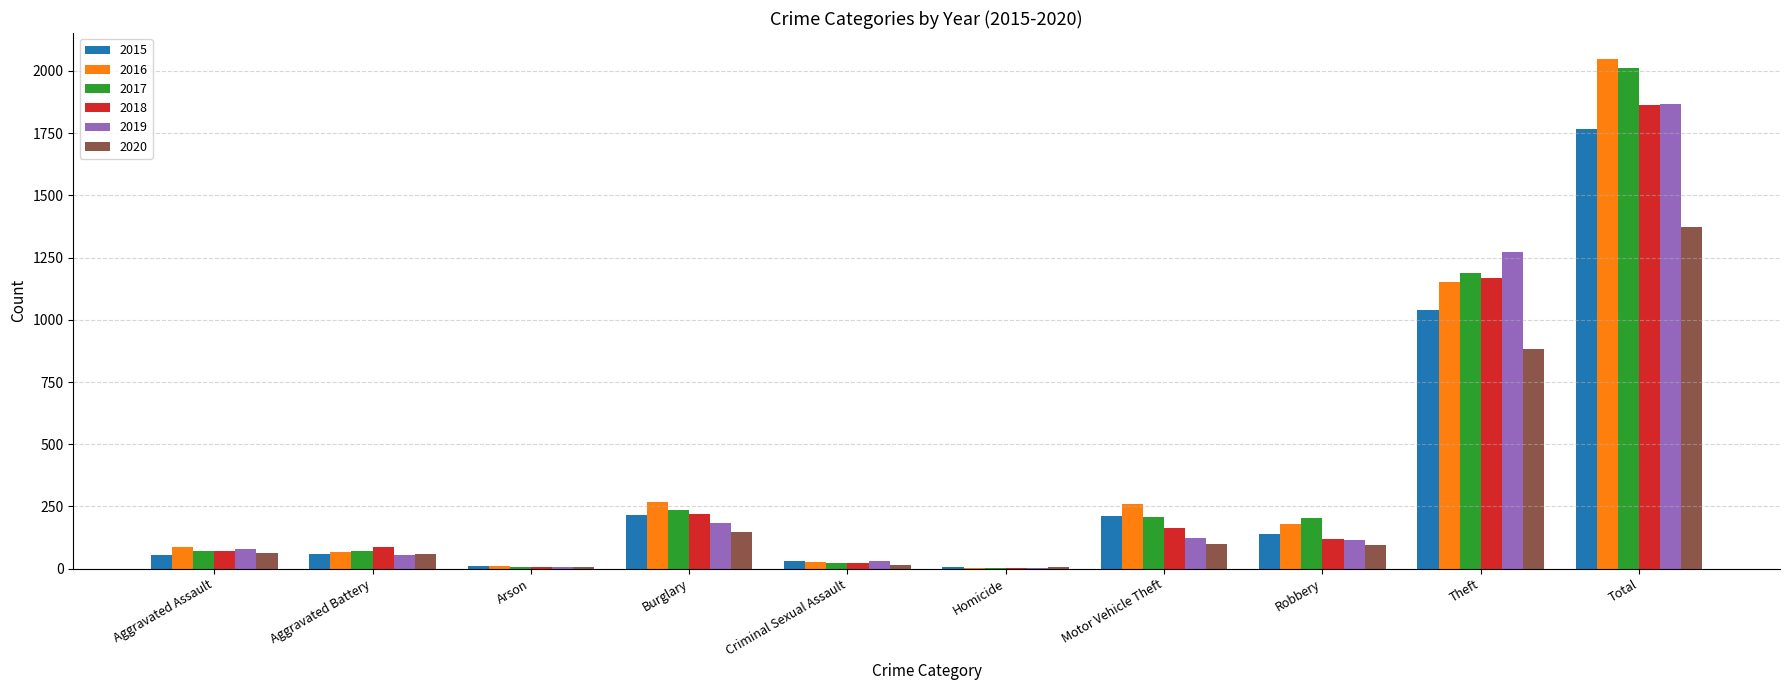

What are all the series names shown in the legend?

2015, 2016, 2017, 2018, 2019, 2020